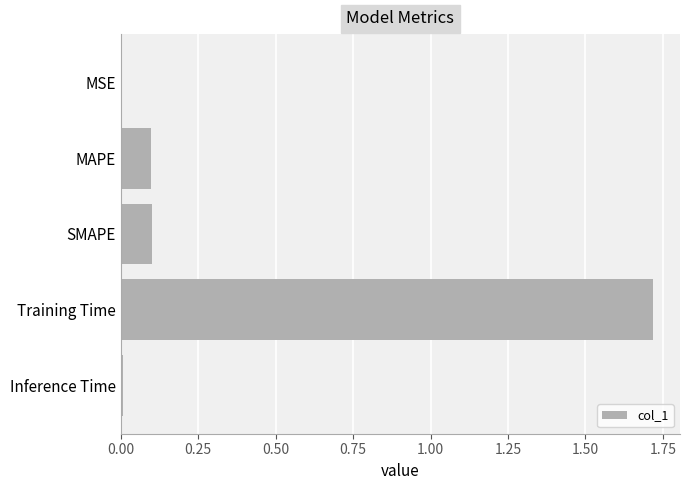

Which label corresponds to the largest value in the chart?

Training Time